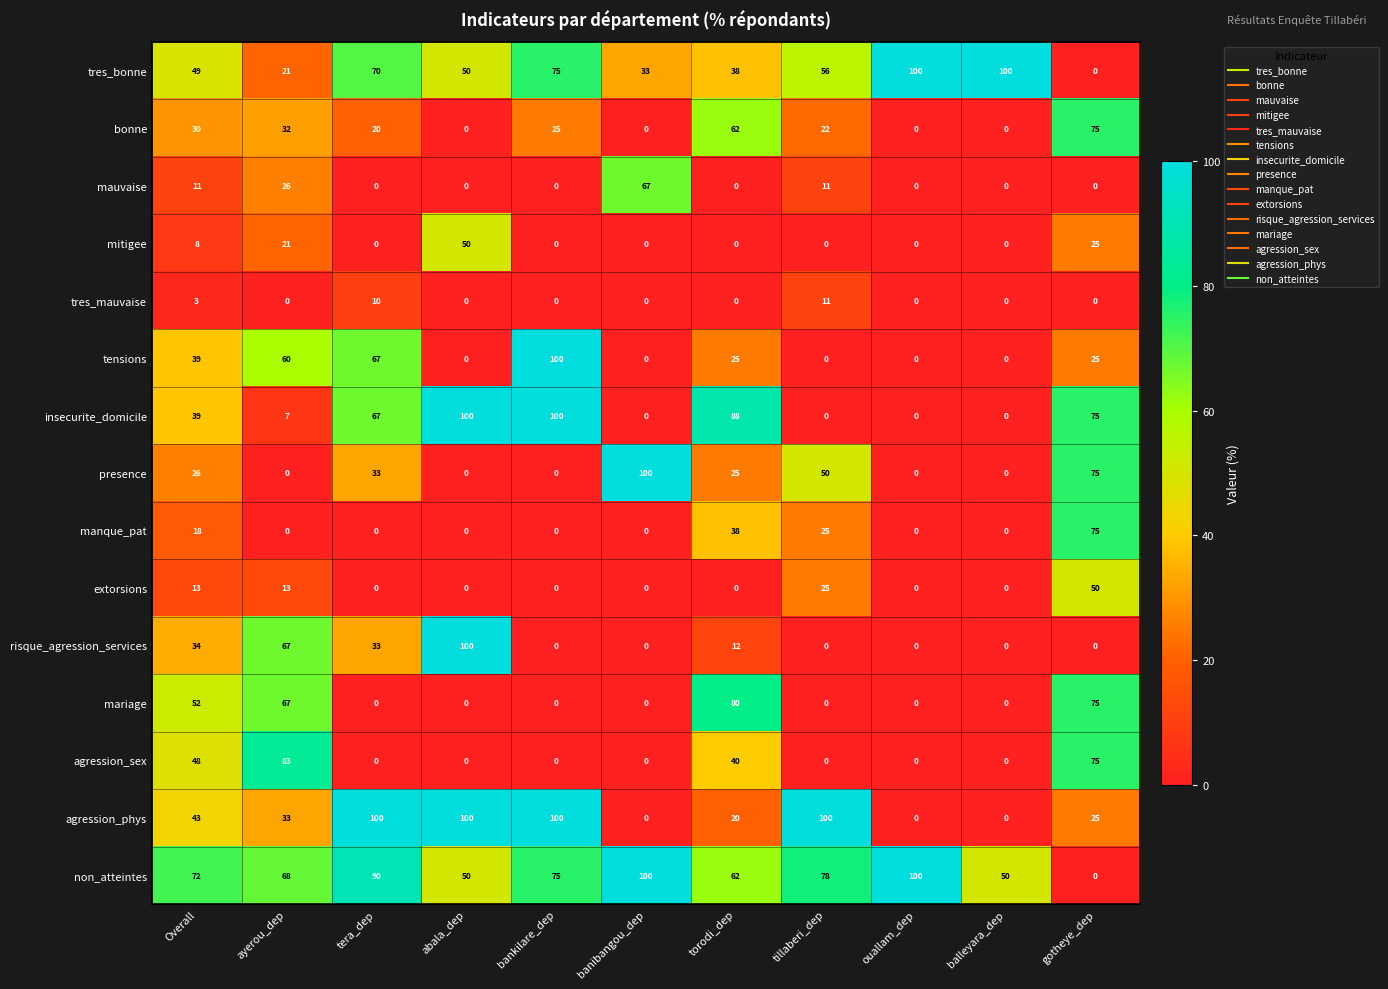

Which category has the highest value in the manque_pat series?

gotheye_dep